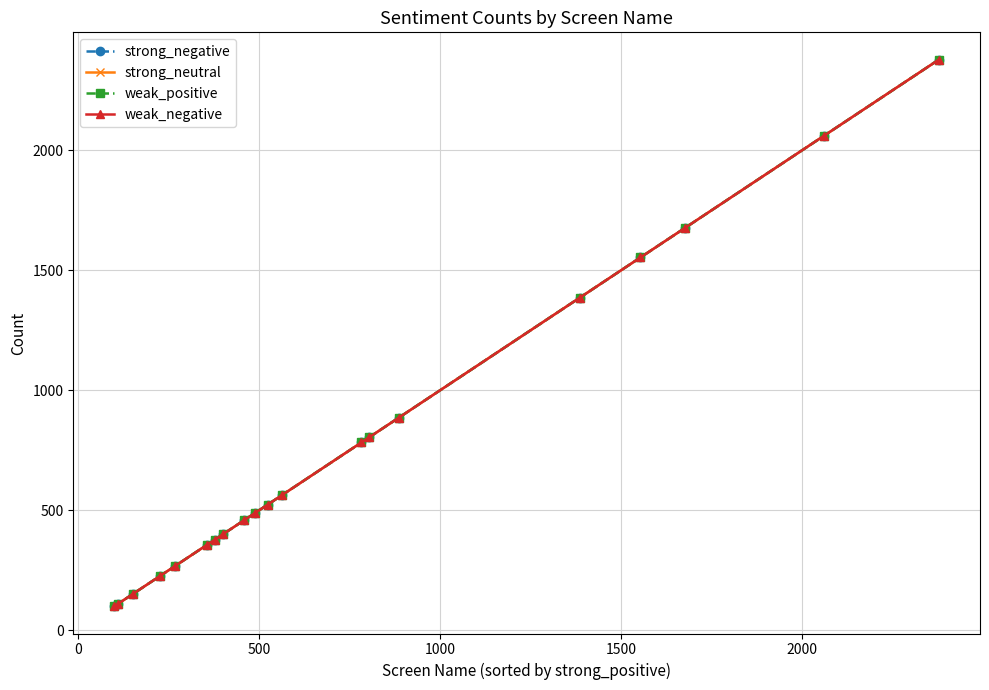

Is this an area chart (filled region under the line)?

No